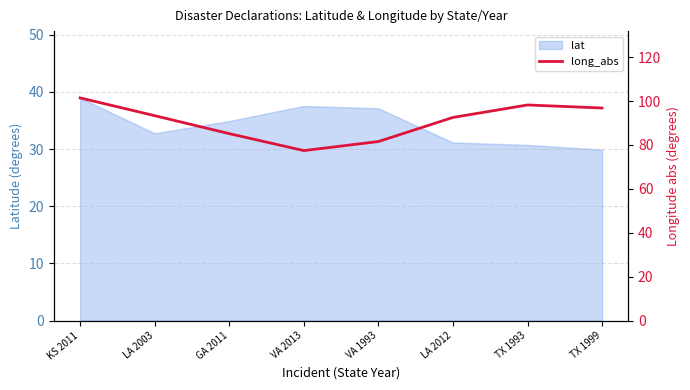

What is the sum of all values?

726.5